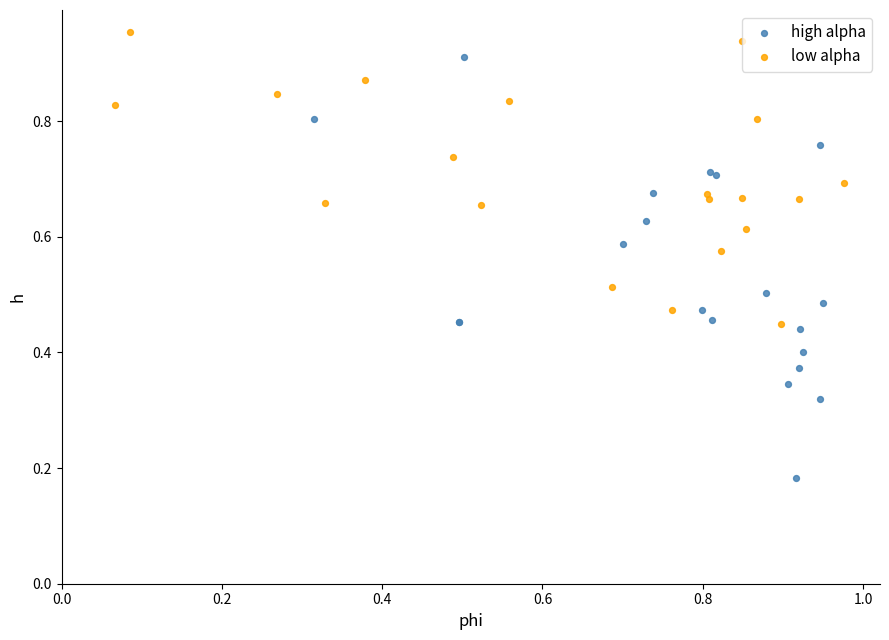

Which series contains the lowest Y value?

high alpha